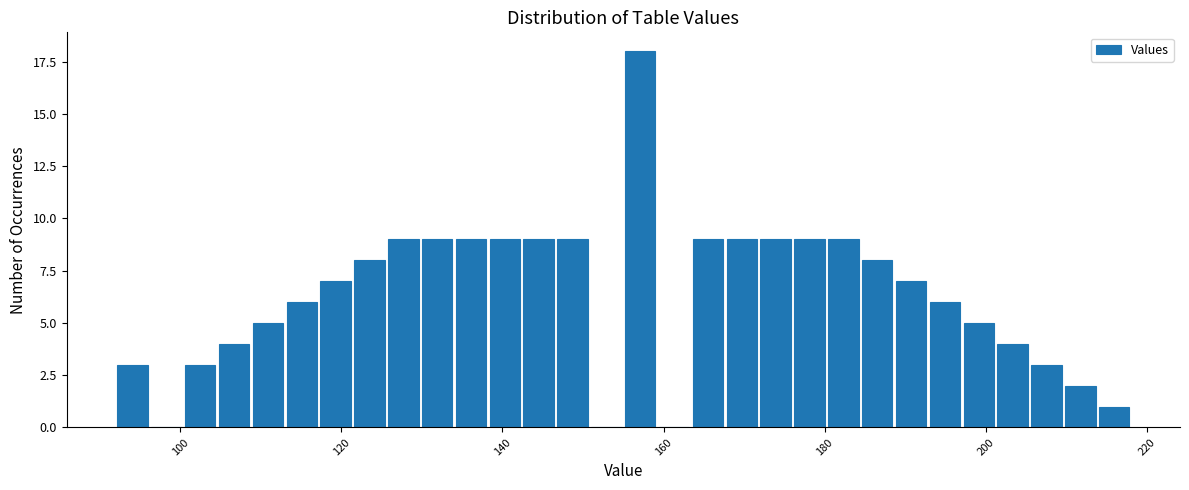

Read against the x-axis, roughly where is the centre of the tallest bar?

158